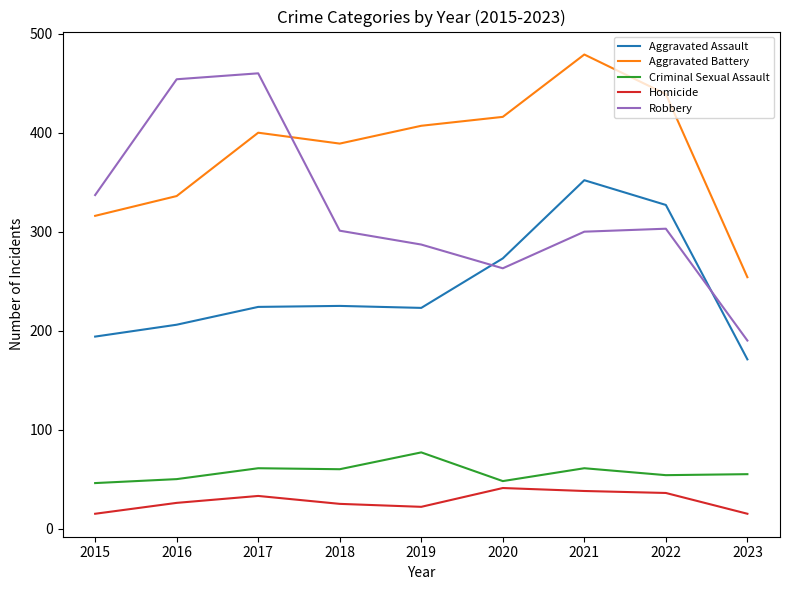

What is the sum of the Aggravated Battery values at 2020 and 2019?

823